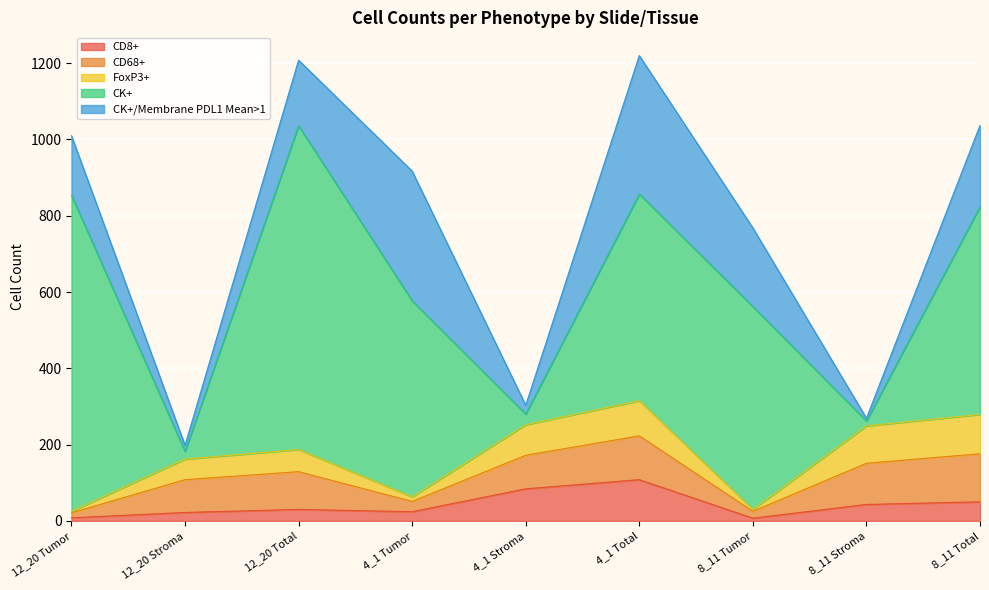

True or false: CD68+ has more than 0 interior local peaks.

True